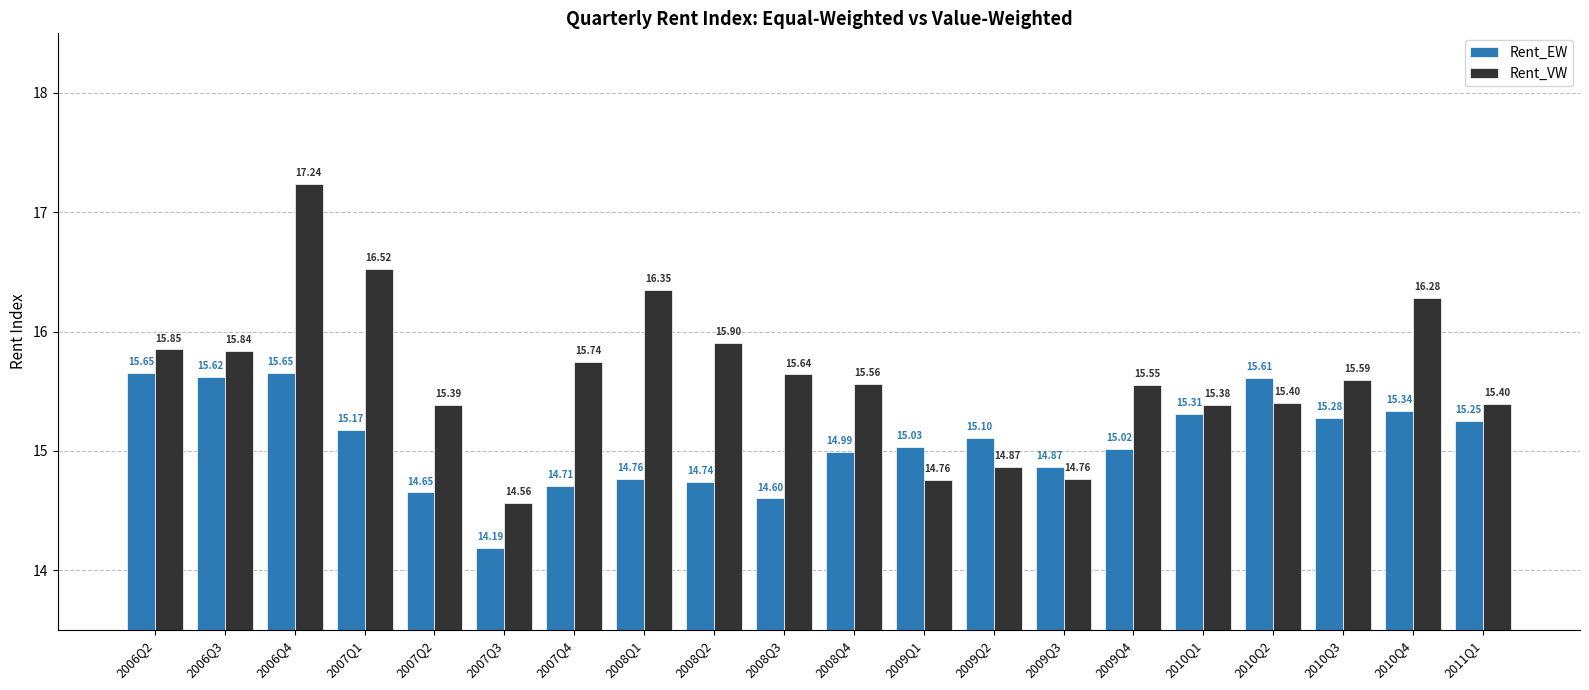

Which series has the largest range (max minus min)?

Rent_VW